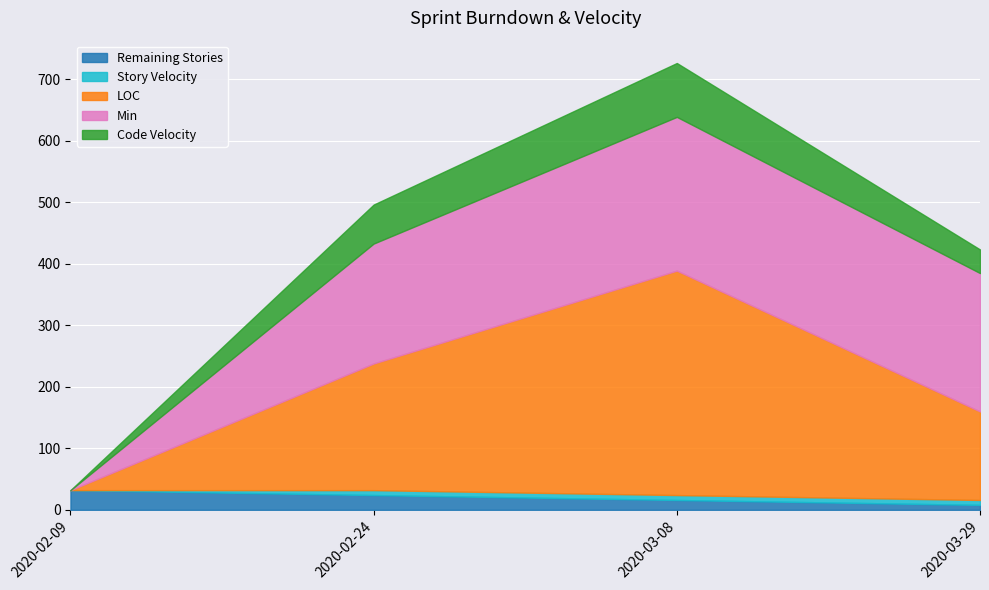

What is the label of the 2nd point from the left?

2020-02-24